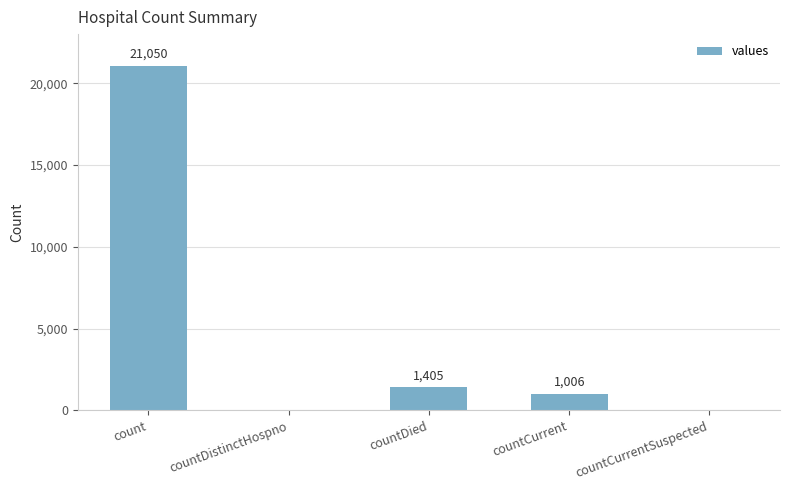

Which label corresponds to the largest value in the chart?

count